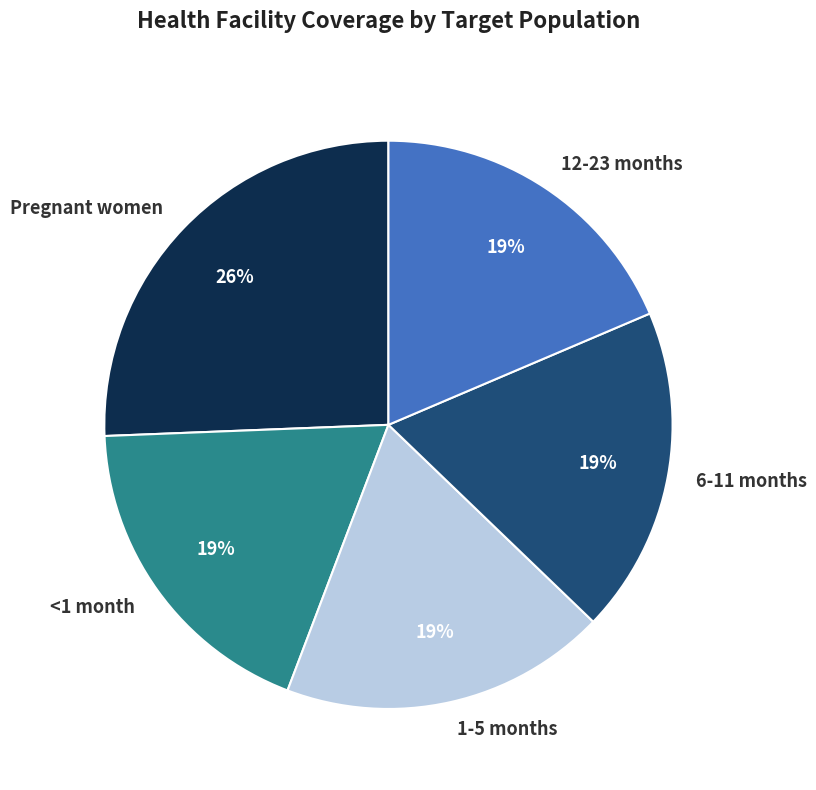

What percentage is the <1 month slice, to the nearest percent?

19%